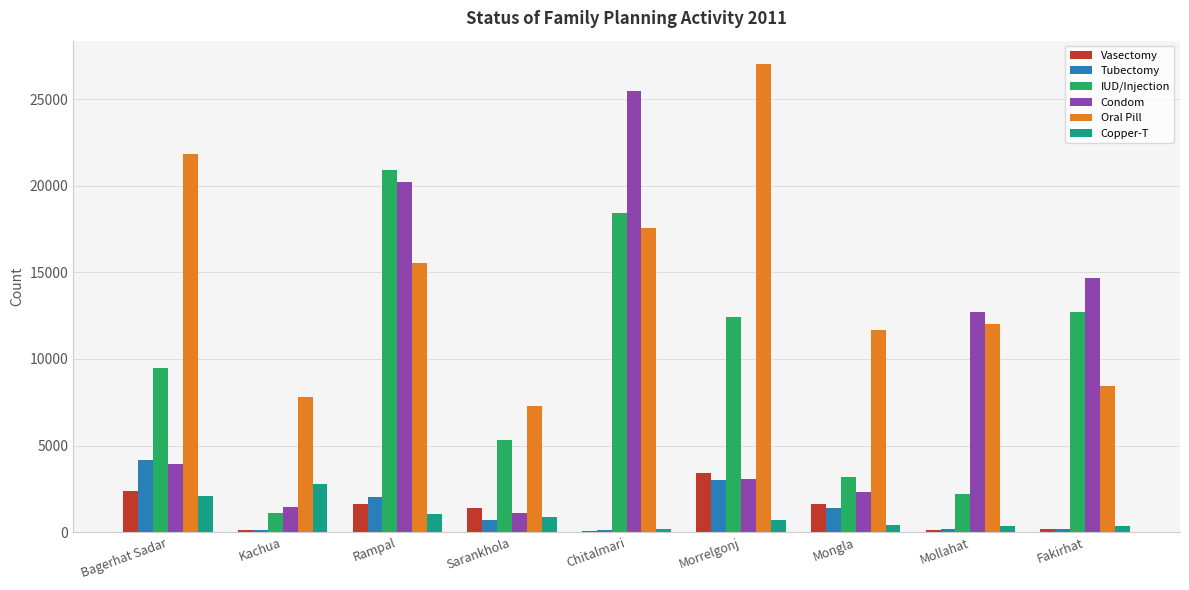

Which category has the highest value in the Vasectomy series?

Morrelgonj